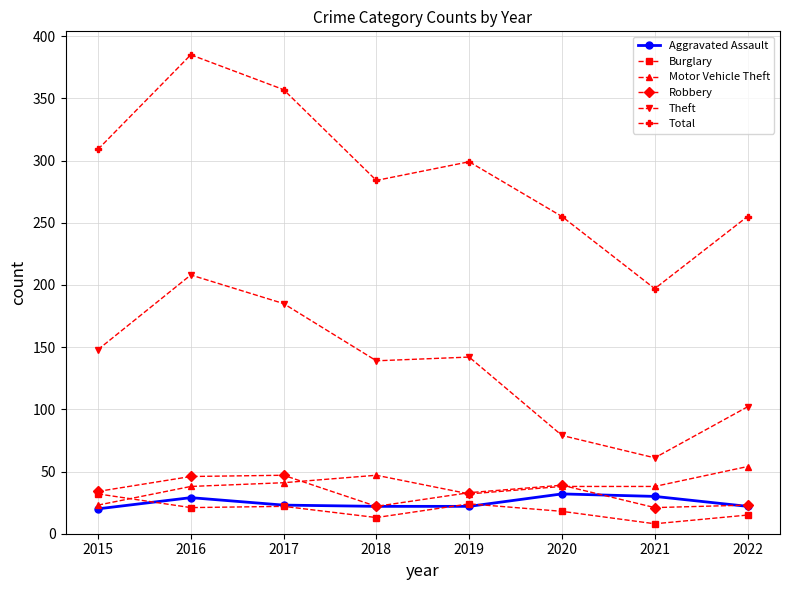

Is the value of Robbery at 2019 greater than the value of Motor Vehicle Theft at 2022?

No